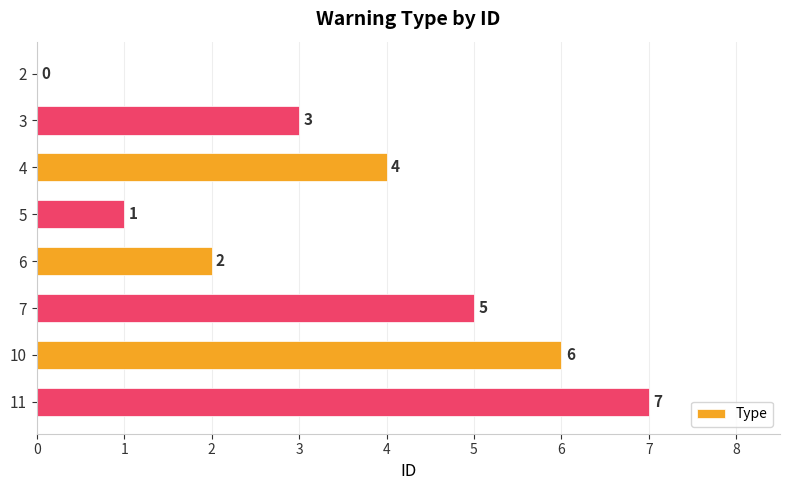

What is the sum of all values?

28